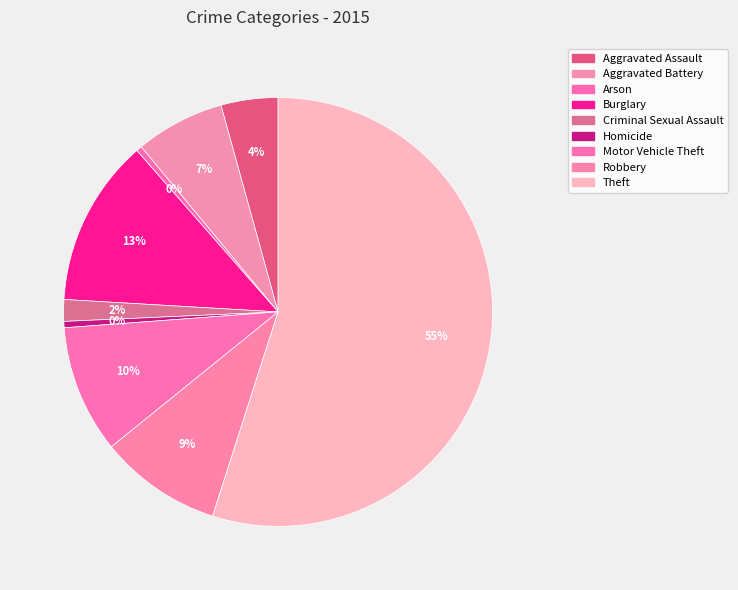

Between Robbery and Burglary, which is larger?

Burglary